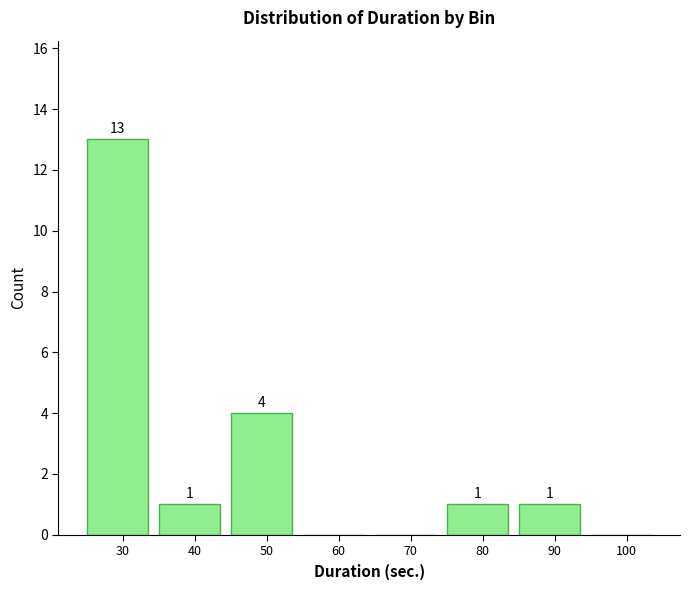

Reading left to right, transcribe all the data shown in this chart.

30=13	40=1	50=4	60=0	70=0	80=1	90=1	100=0